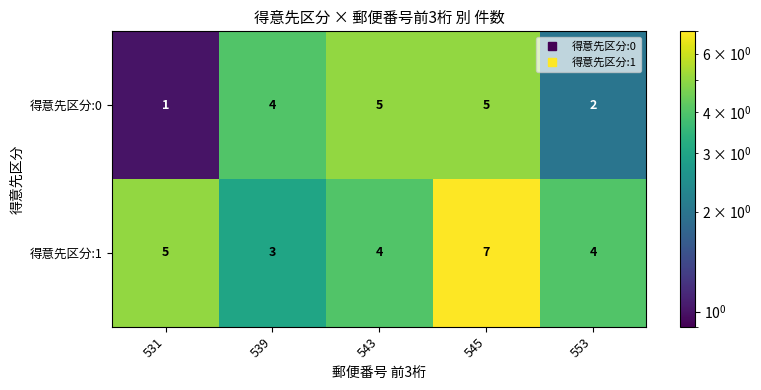

What is the maximum value shown in the chart?

7